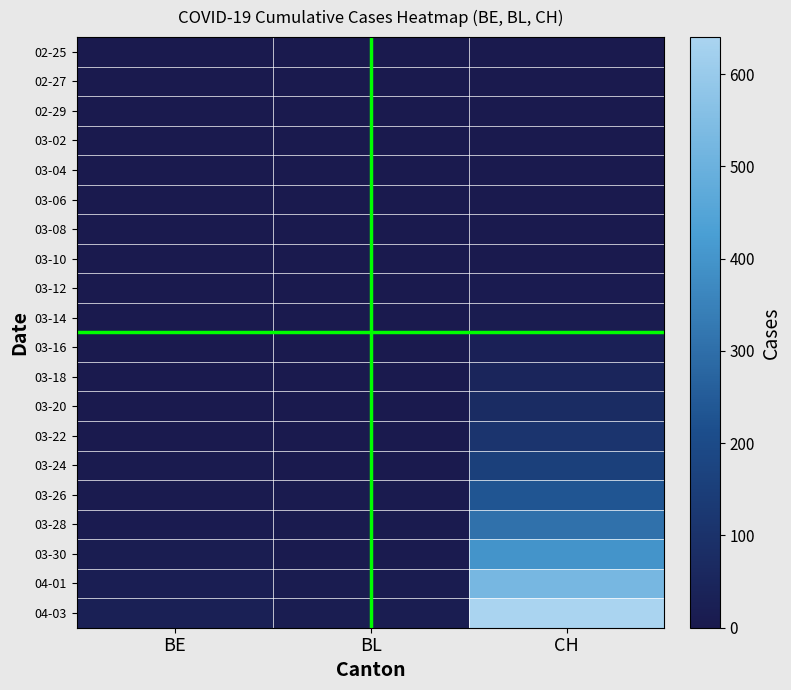

Which series changed the most between BE and BL?

04-03